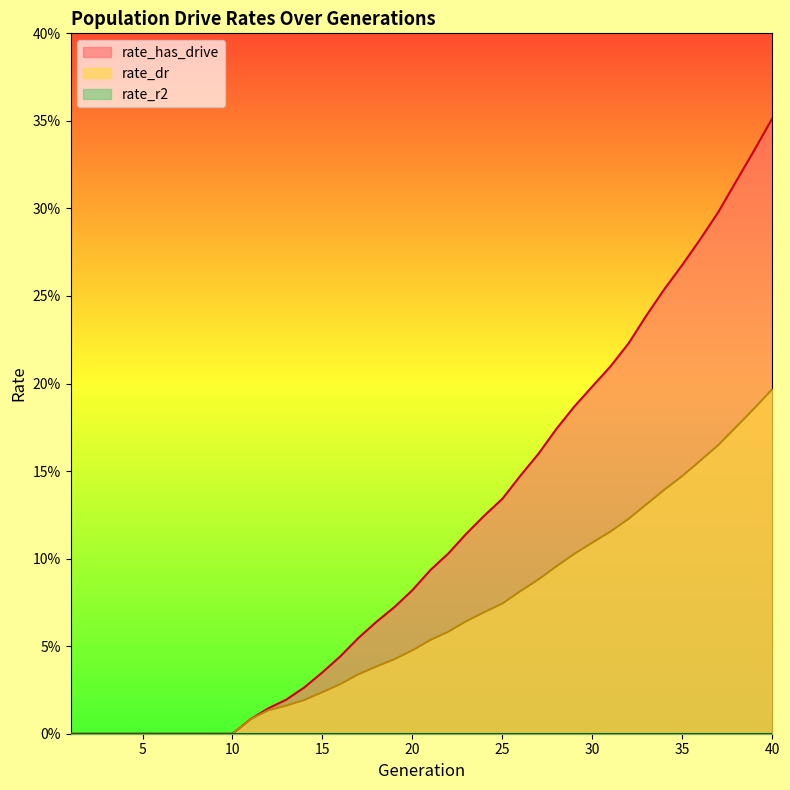

True or false: rate_has_drive and rate_dr cross at least once.

False